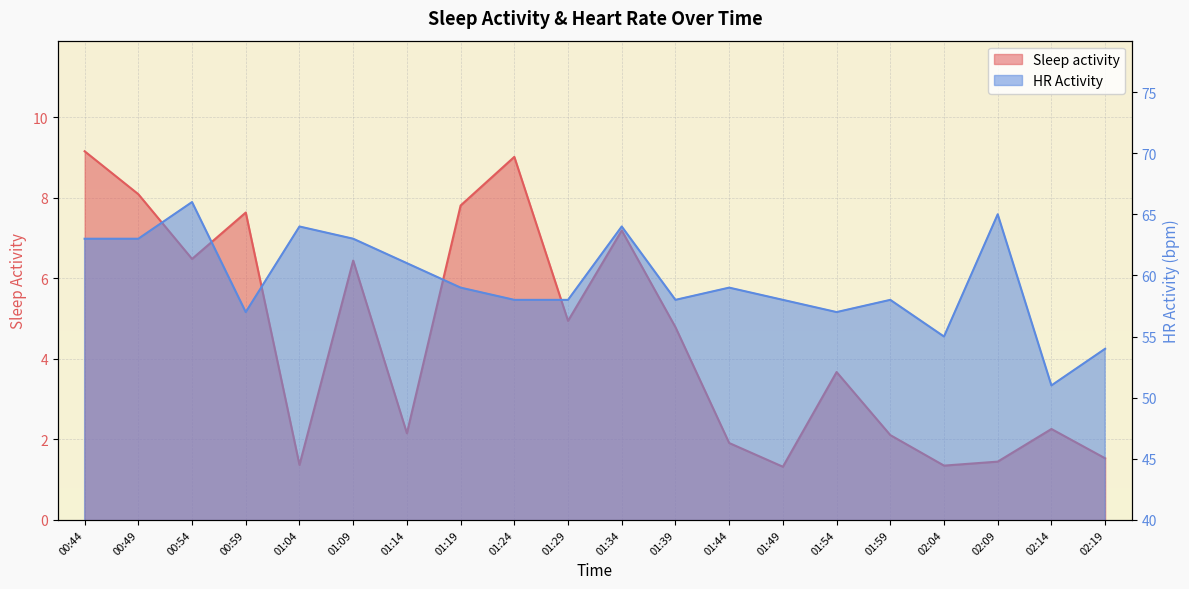

How many data points in HR Activity are above 59?

8